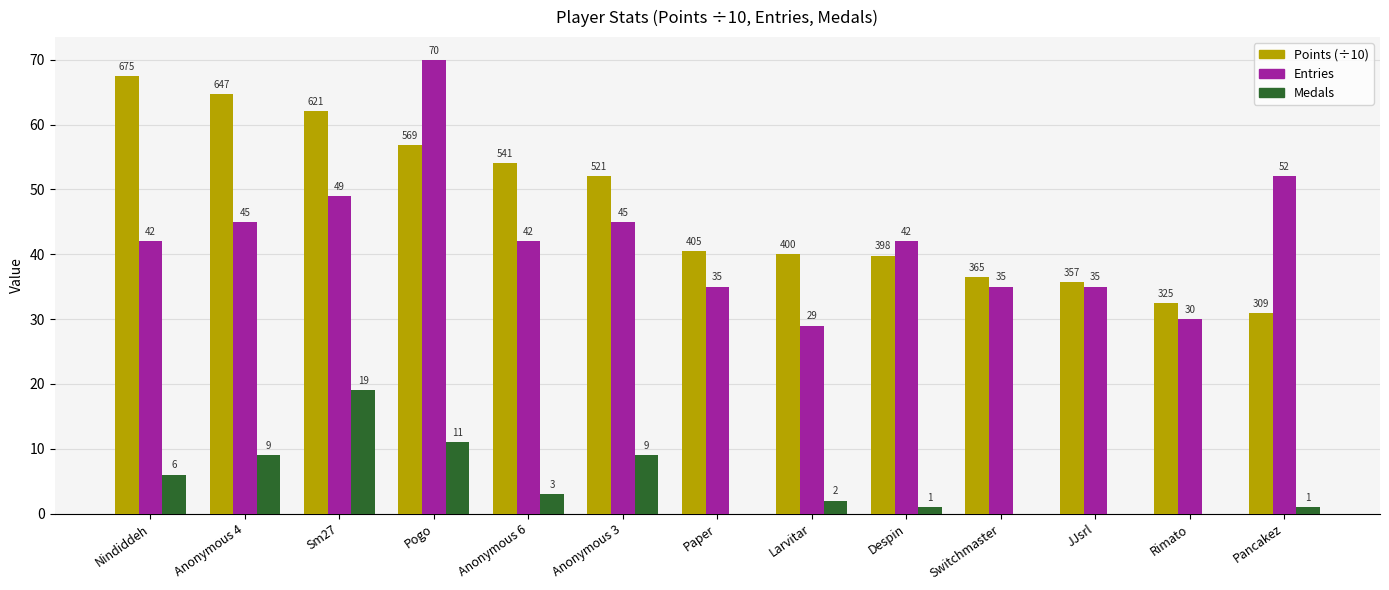

At which label does Entries reach its peak?

Pogo